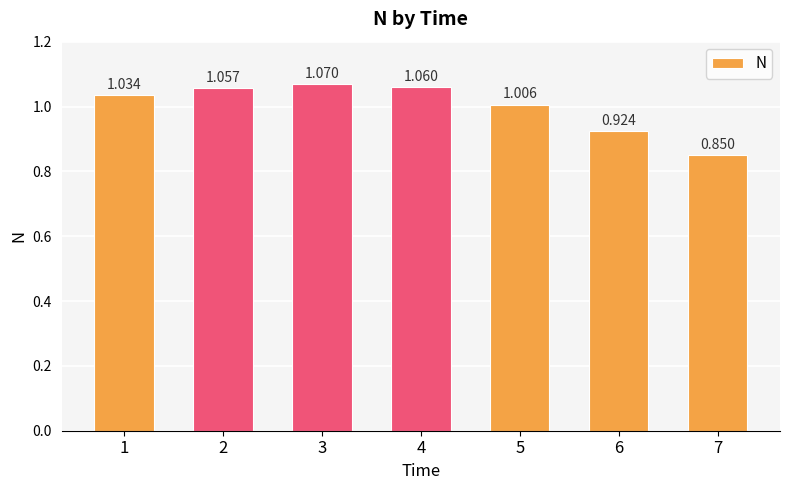

Is it true that the value at 2 is 1.6?

False